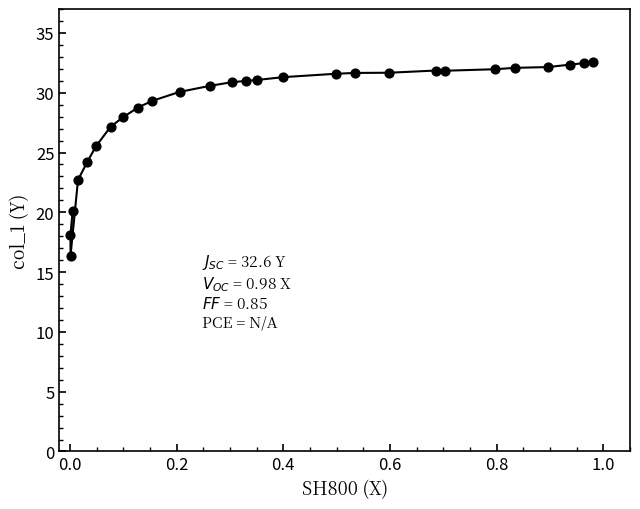

What is the range of X values (max minus min)?

1.0